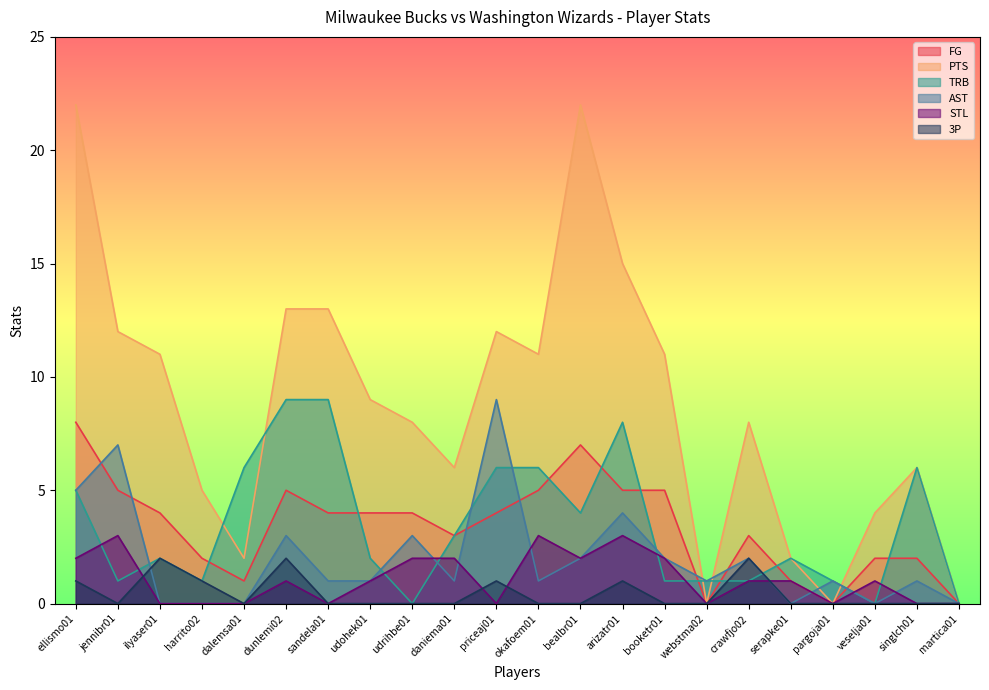

Which label corresponds to the largest value in the chart?

ellismo01